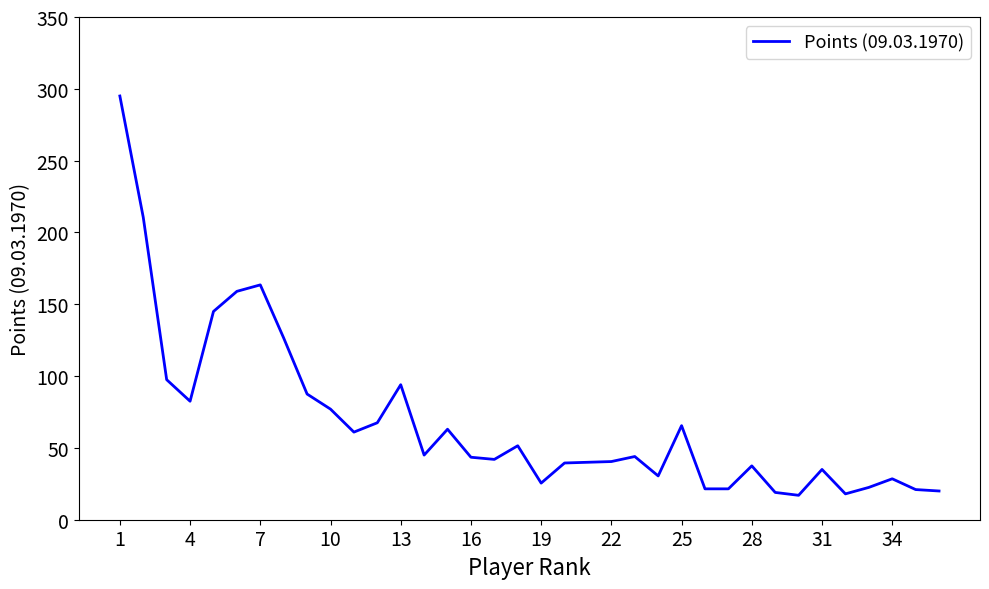

What is the difference between the maximum and minimum values?

278.0